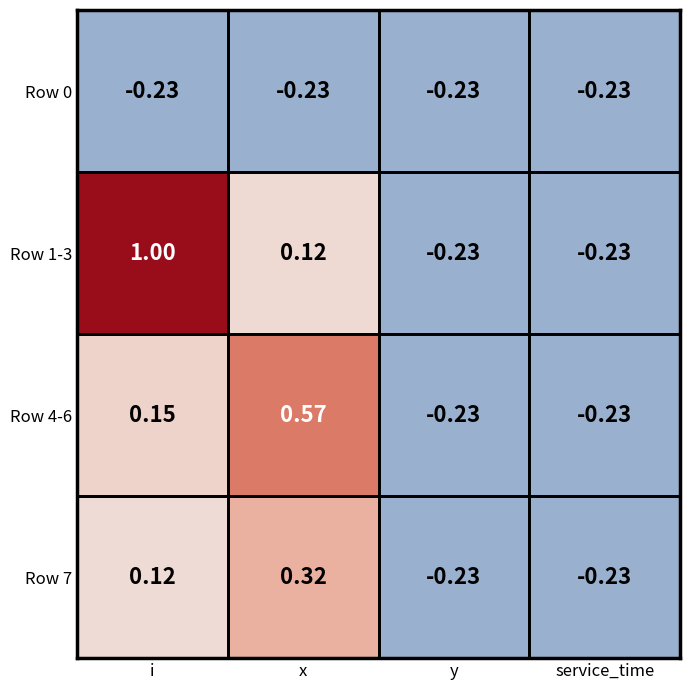

Where is Row 4-6 nearest to the value 0?

i